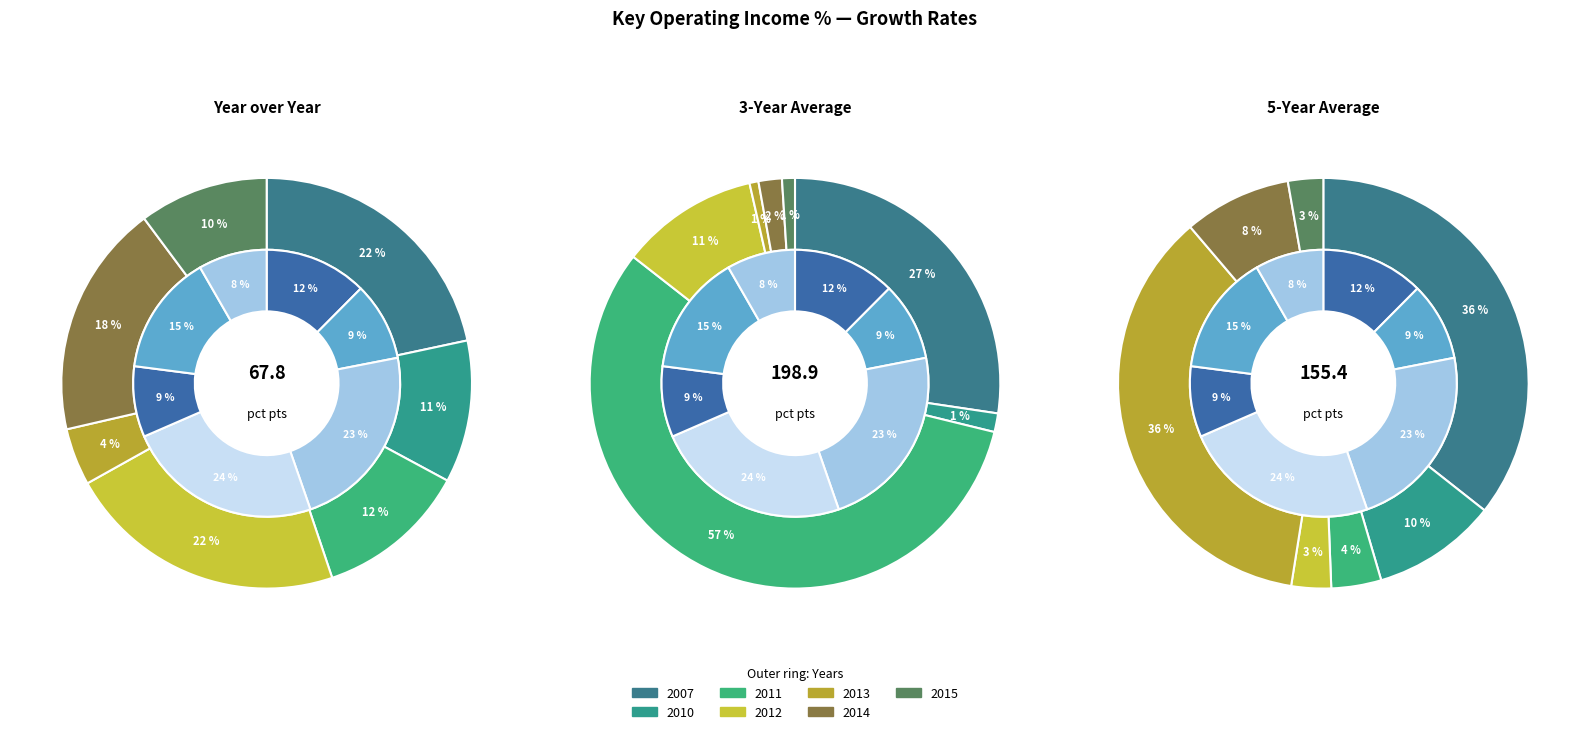

Which category has the smallest portion of the pie?

2013